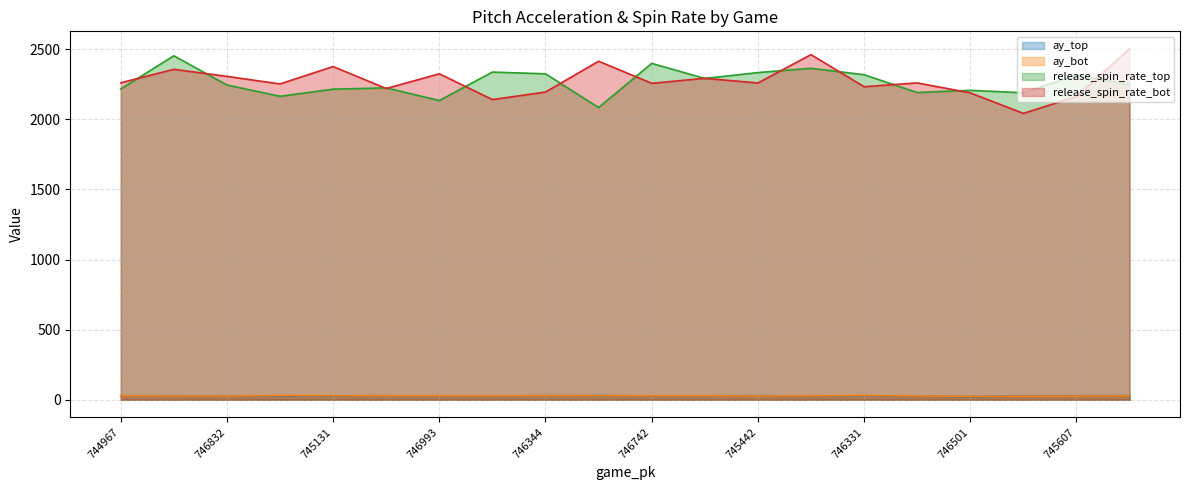

True or false: release_spin_rate_top and ay_top intersect in this chart.

False